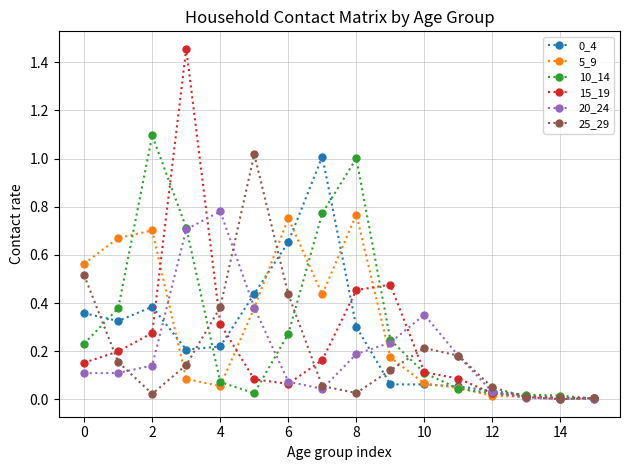

True or false: 15_19 and 25_29 cross at least once.

True